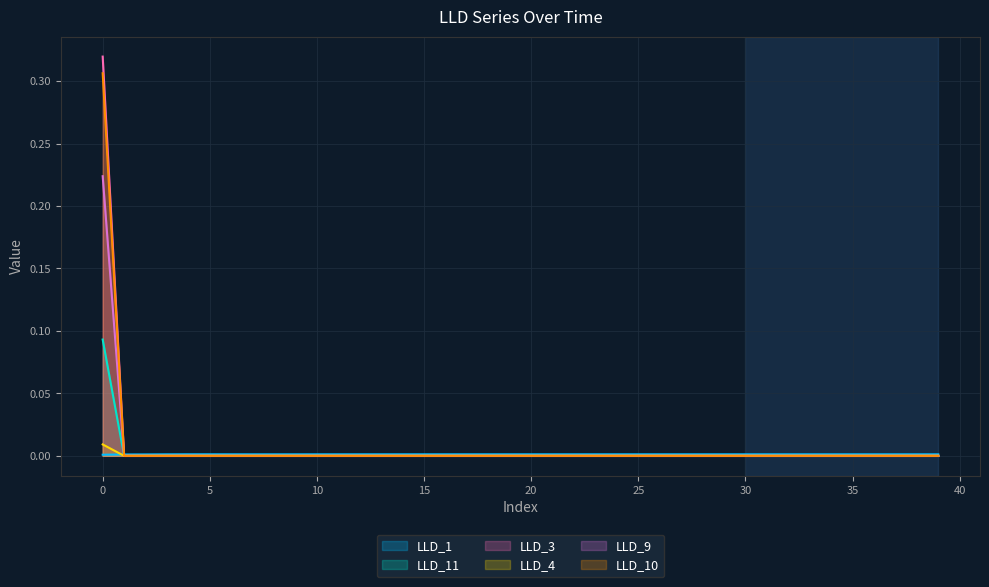

True or false: LLD_10 has a value of -0.1 at 35.

False